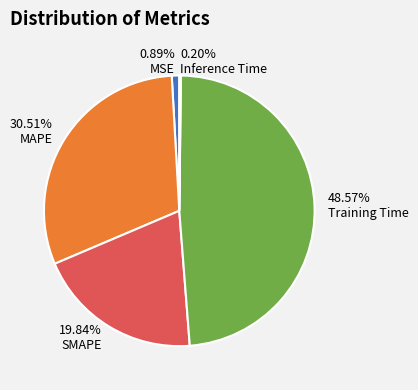

Is the sum of SMAPE and MSE greater than half?

No